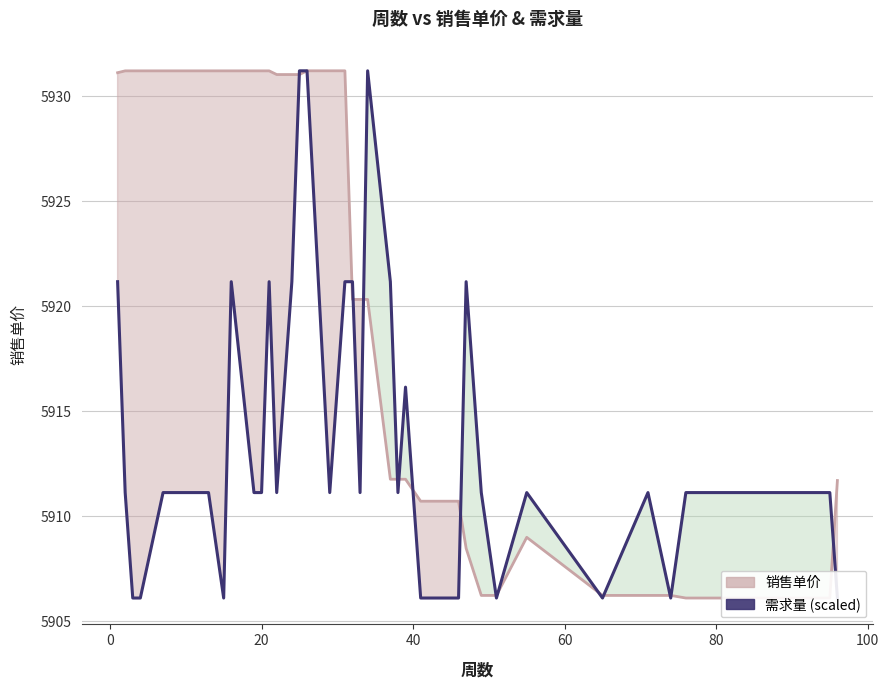

Is it true that 需求量 (scaled) equals 3638.9 at 21?

False